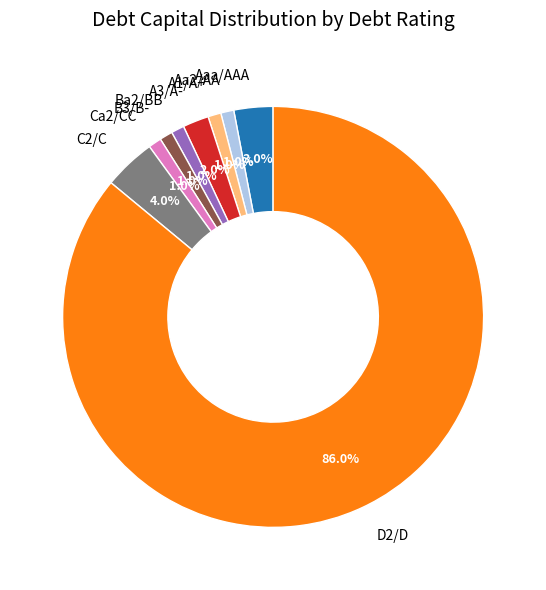

What portion of the pie excludes A3/A-?

98.0%